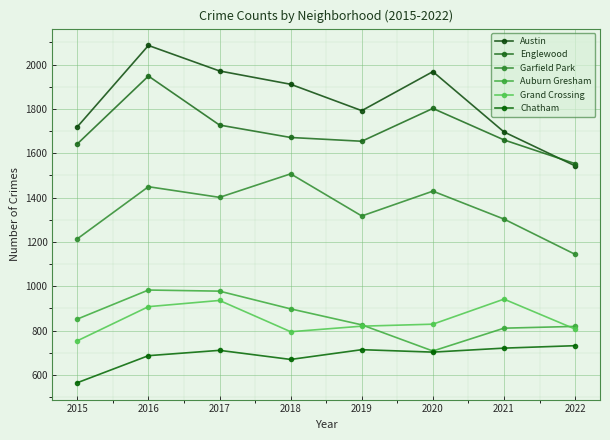

How many categories are shown in the chart?

8